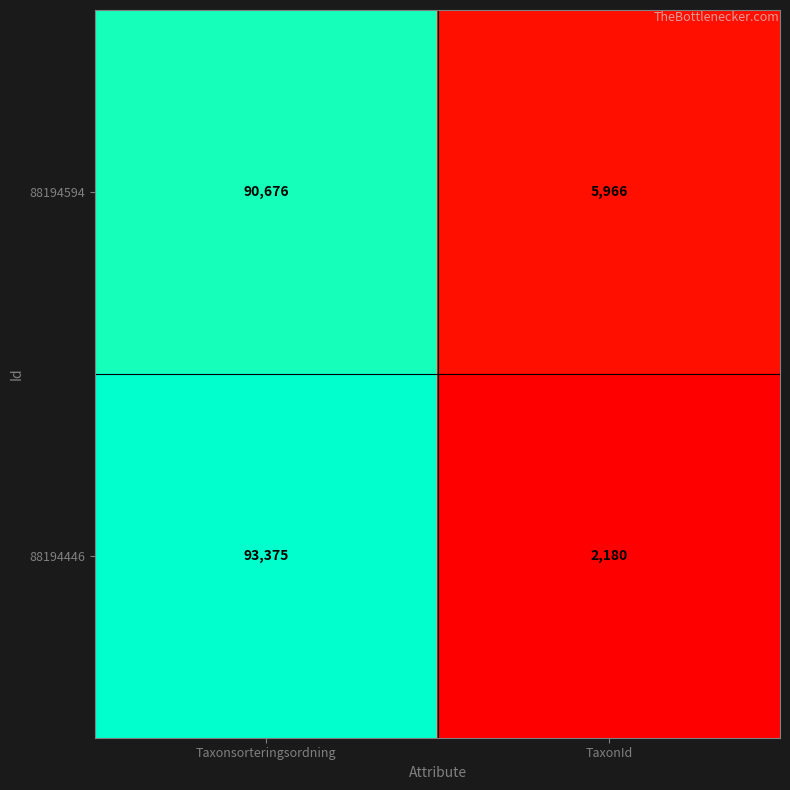

Reading right to left, transcribe all the data shown in this chart.

88194594: TaxonId=5966	Taxonsorteringsordning=90676
88194446: TaxonId=2180	Taxonsorteringsordning=93375